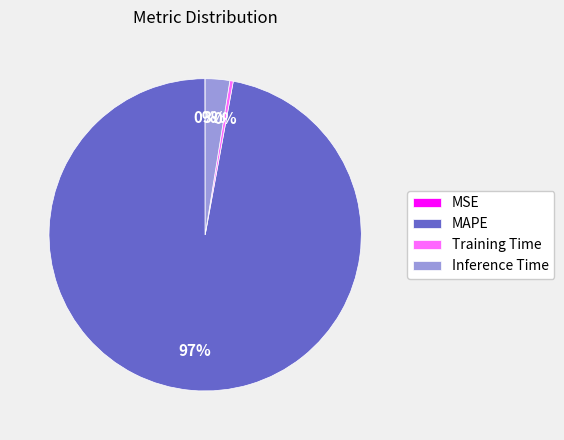

Combined, do Training Time and MAPE account for over 50%?

Yes